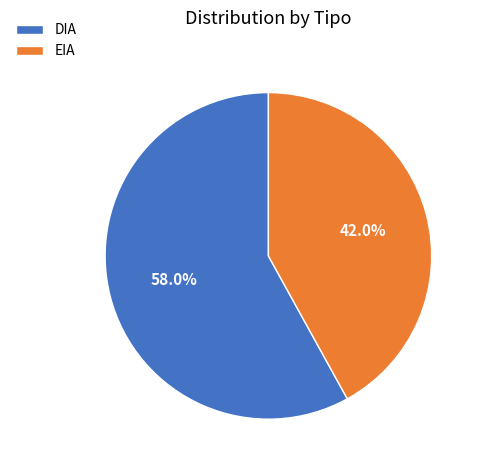

Combined, do DIA and EIA account for over 50%?

Yes